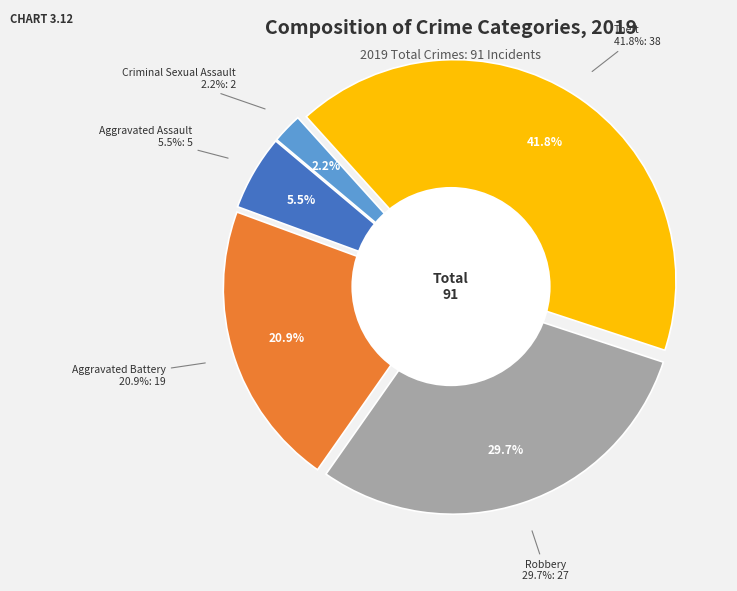

What percentage is NOT represented by Criminal Sexual Assault?

97.8%